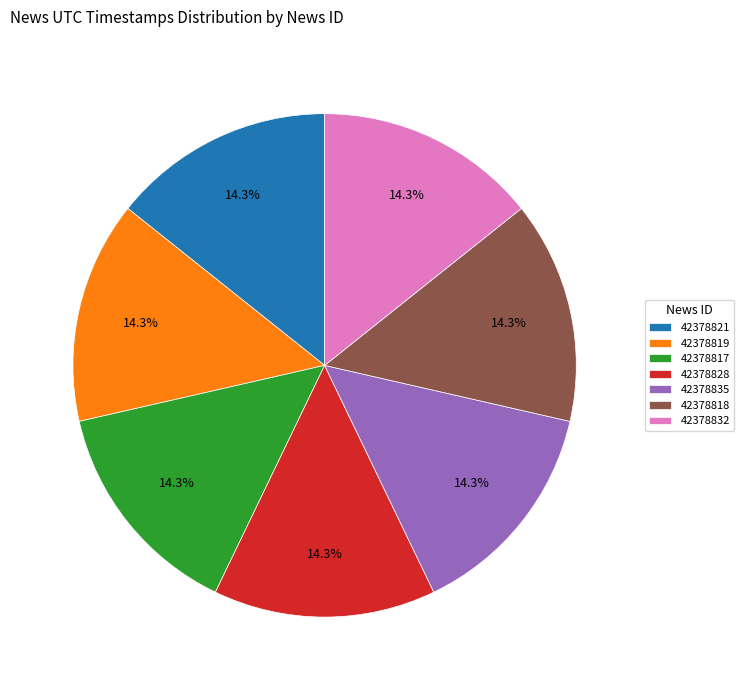

Does 42378818 account for over 50% of the chart?

No